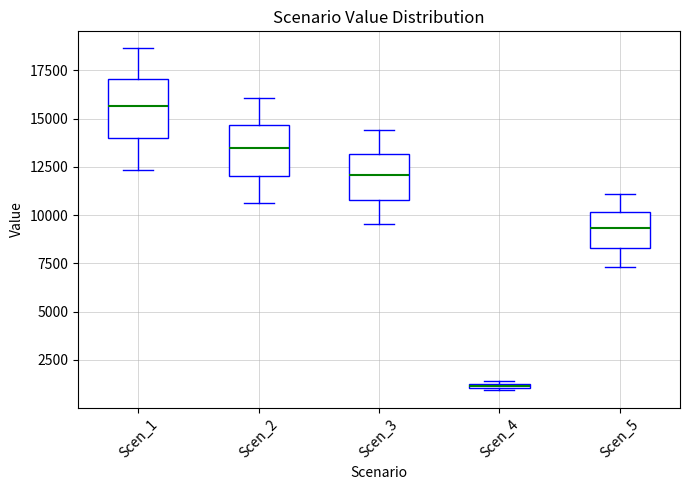

Where is the upper edge of the box for Scen_4 on the y-axis? The values are not printed on the chart, so give them approximately, as read against the axis.

1500